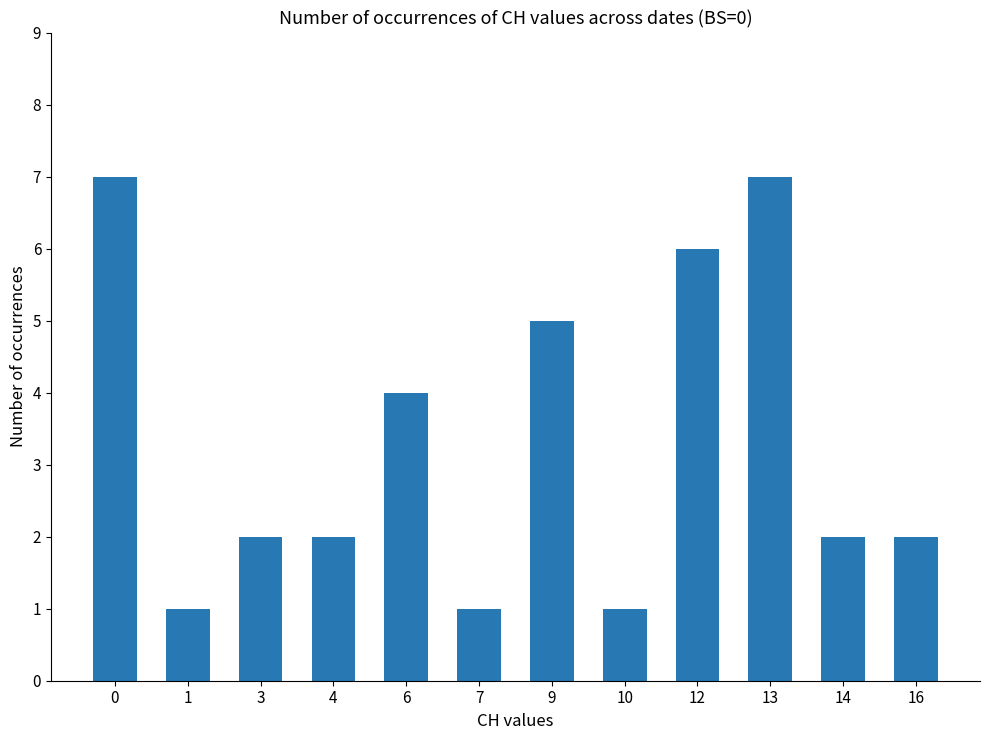

What is the change in value from 10 to 16?

+1